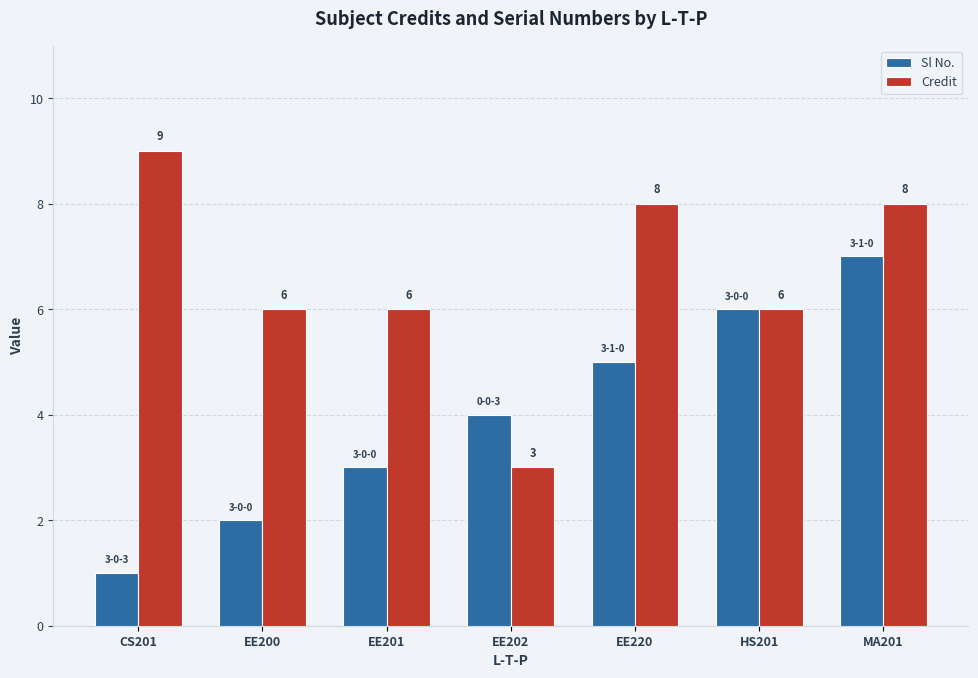

What is the difference between the highest and lowest values at EE201?

3